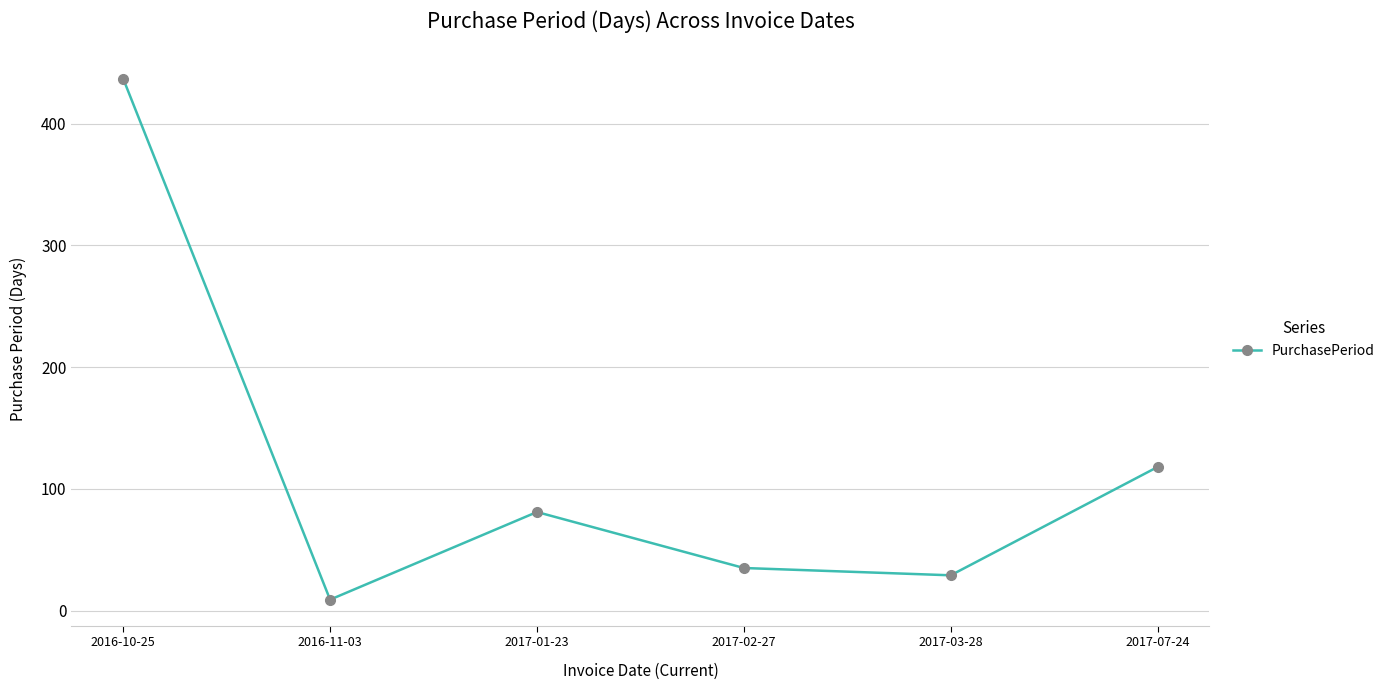

At which category does the chart reach its peak across all series?

2016-10-25